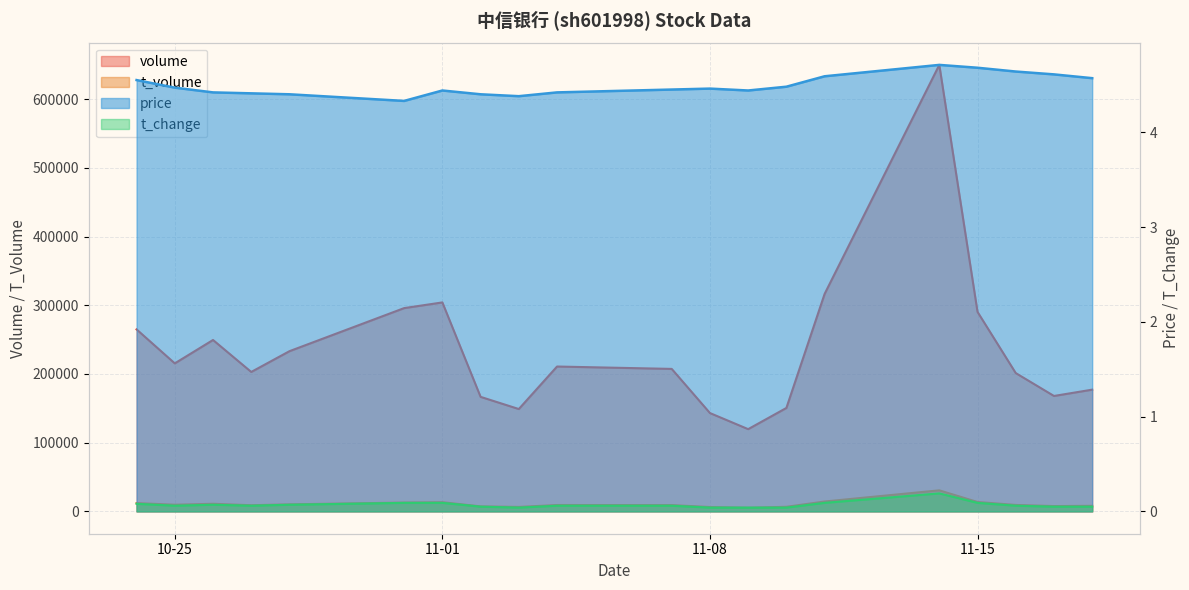

What value does the price series have at 2022-10-27?

4.4